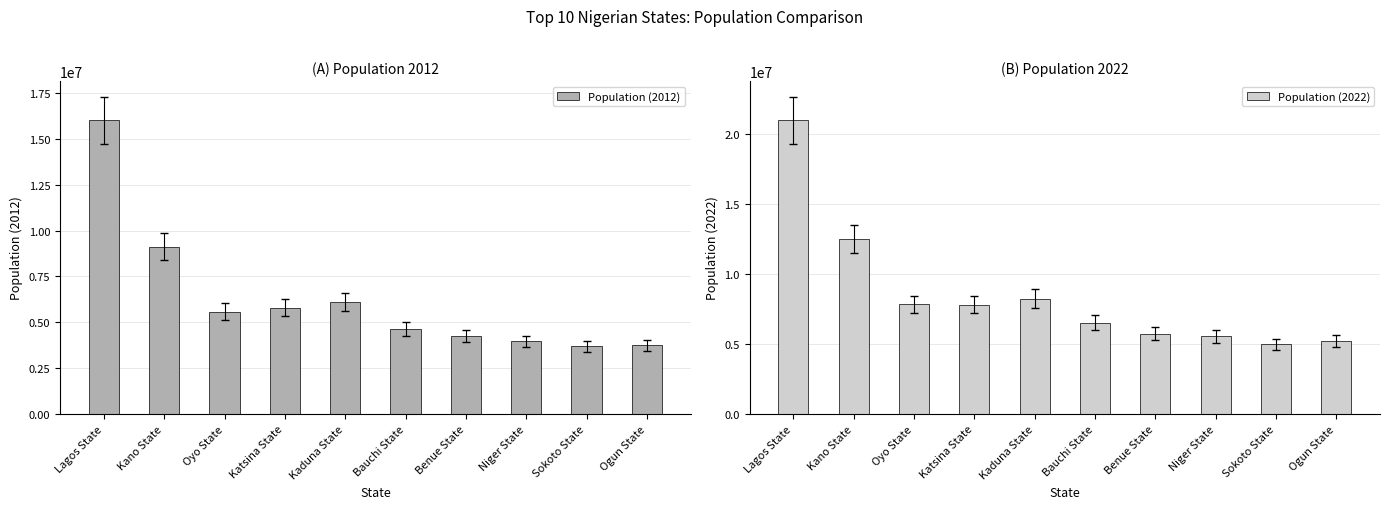

List the series in order of their peak value, highest first.

Population (2022), Population (2012)